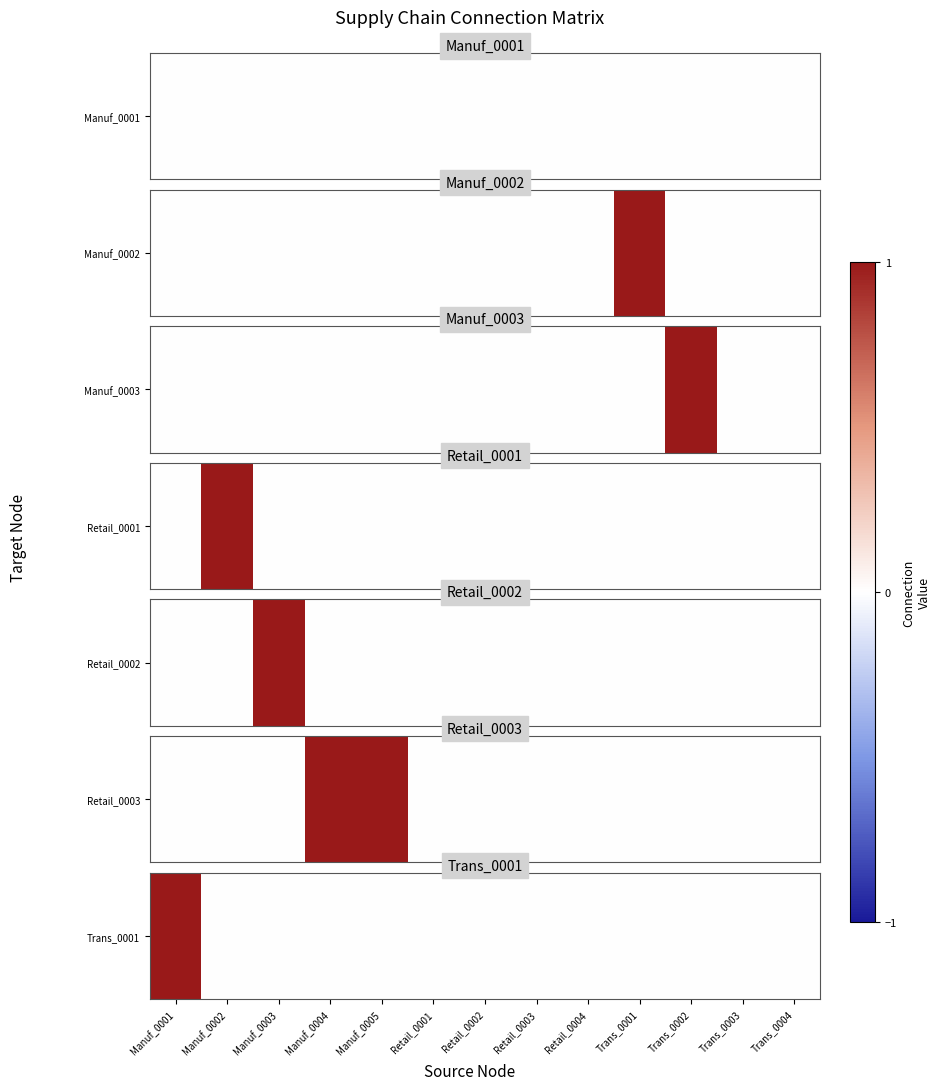

The value at Retail_0004 is 0. True or false?

True